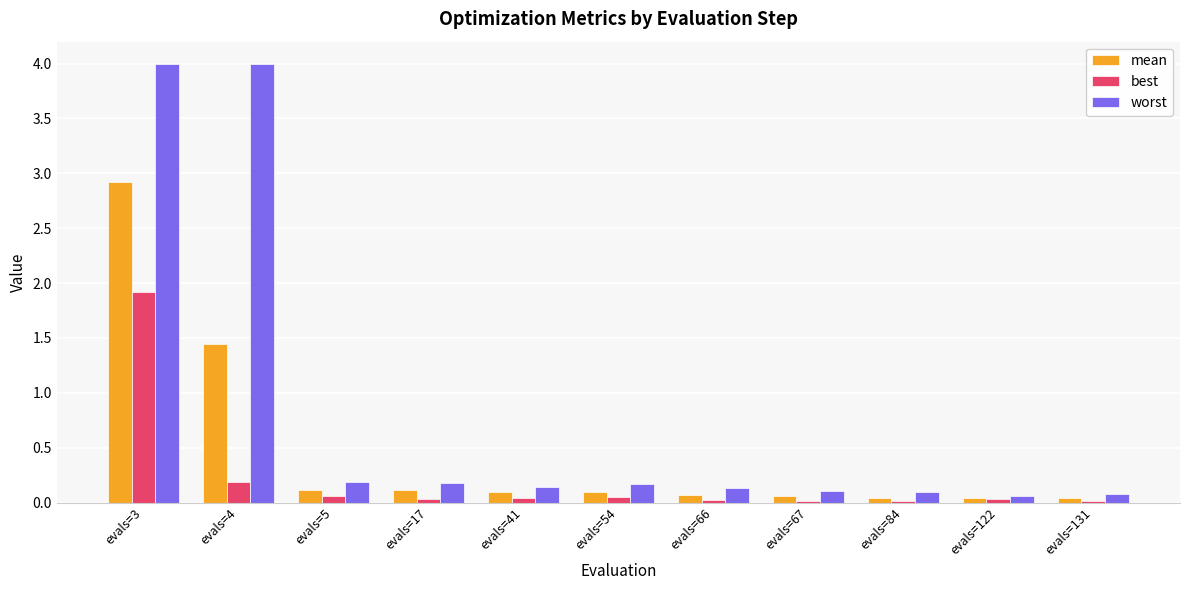

List the series in order of their peak value, highest first.

worst, mean, best